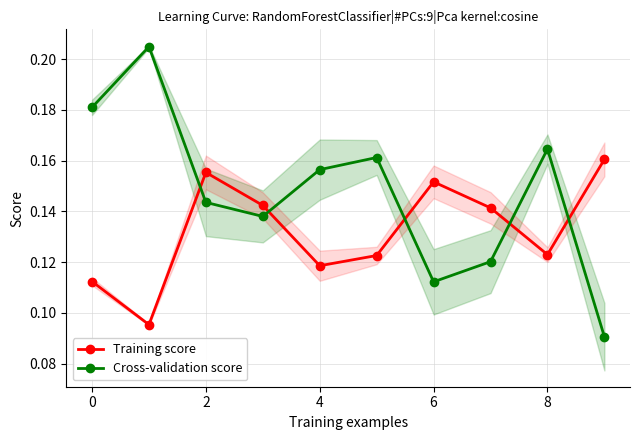

Count the Cross-validation score values in the range 0 to 1.

10